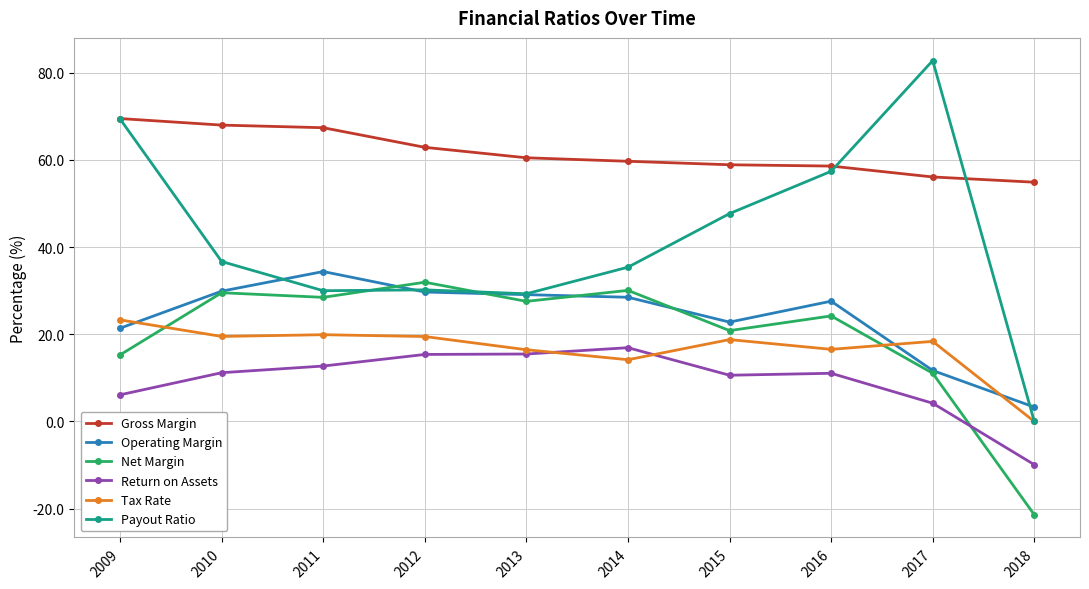

At how many categories does at least one series exceed 9?

10